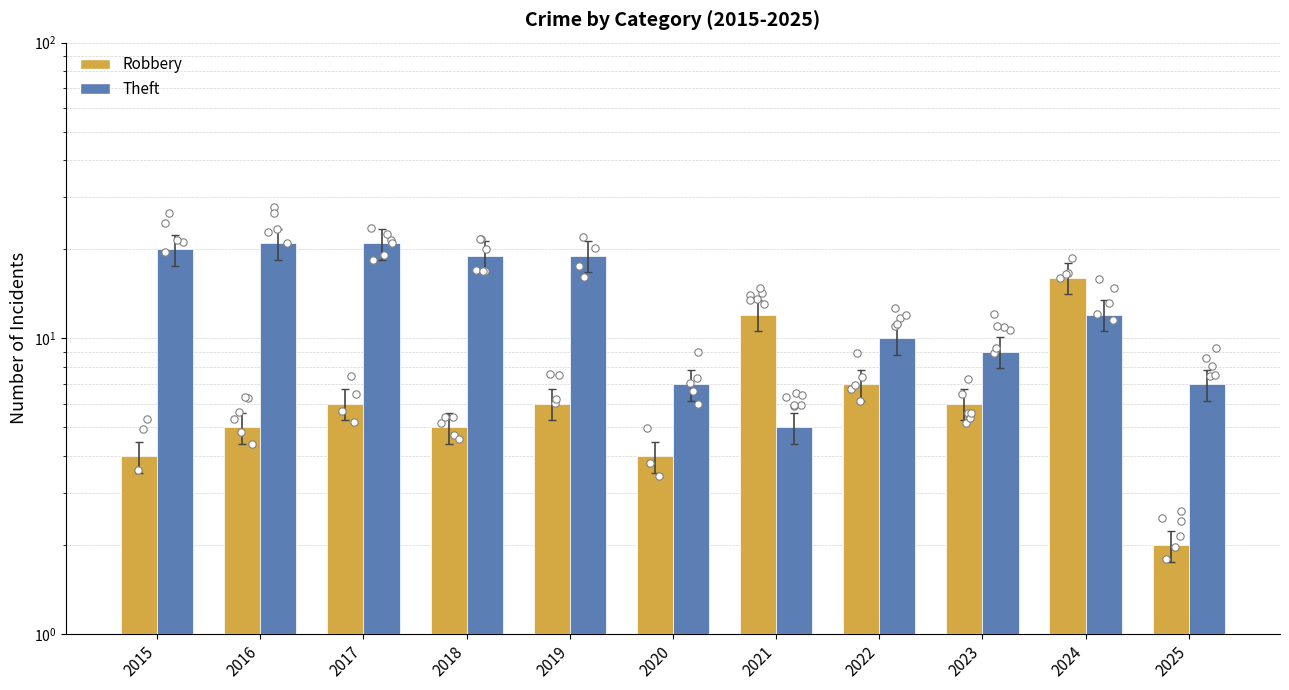

Which series has the largest total across all categories?

Theft